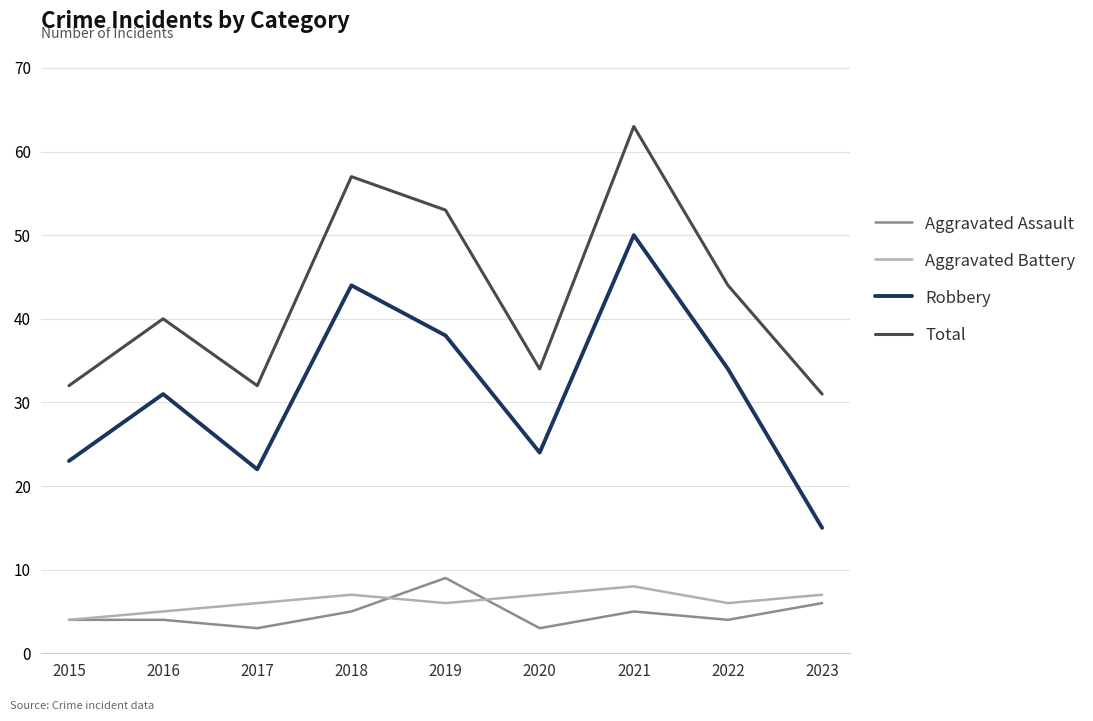

Which series has the largest total across all categories?

Total